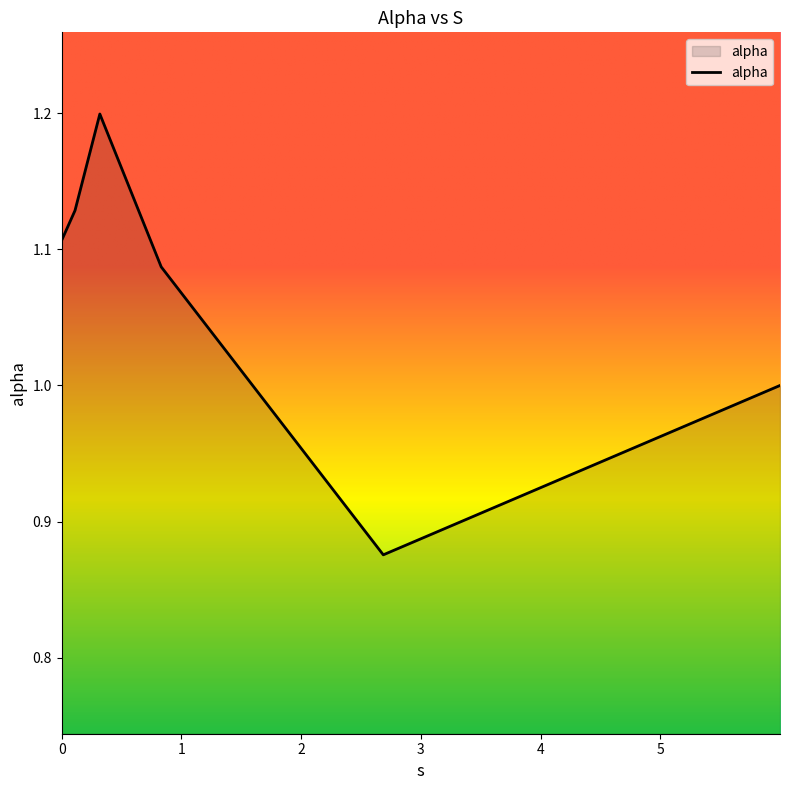

True or false: there are more than 0 points higher than both neighbors.

True